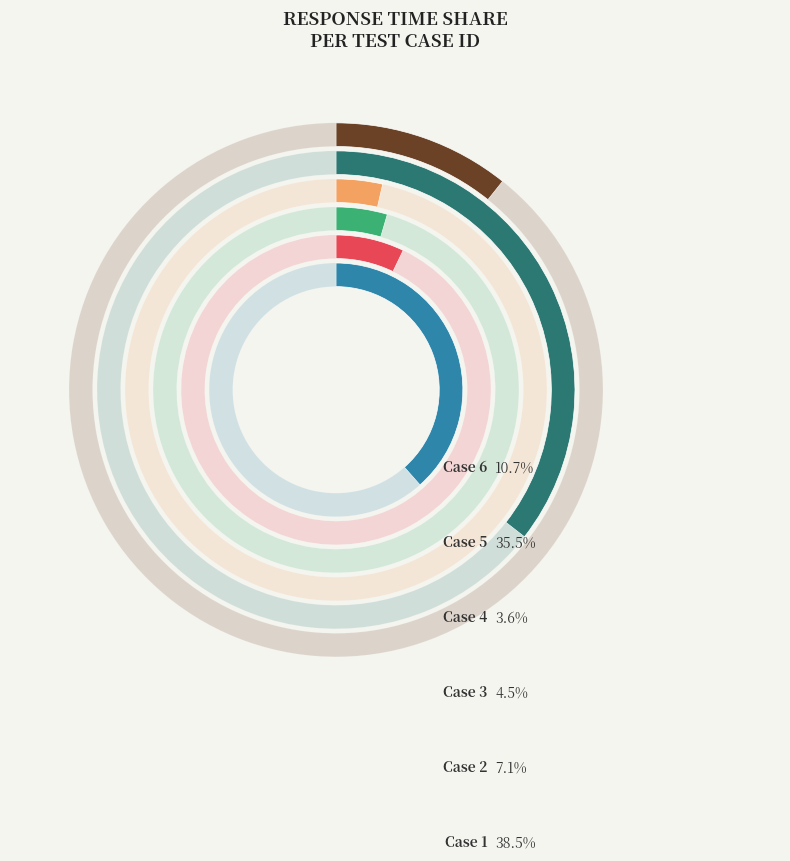

Count the number of slices in the pie.

6